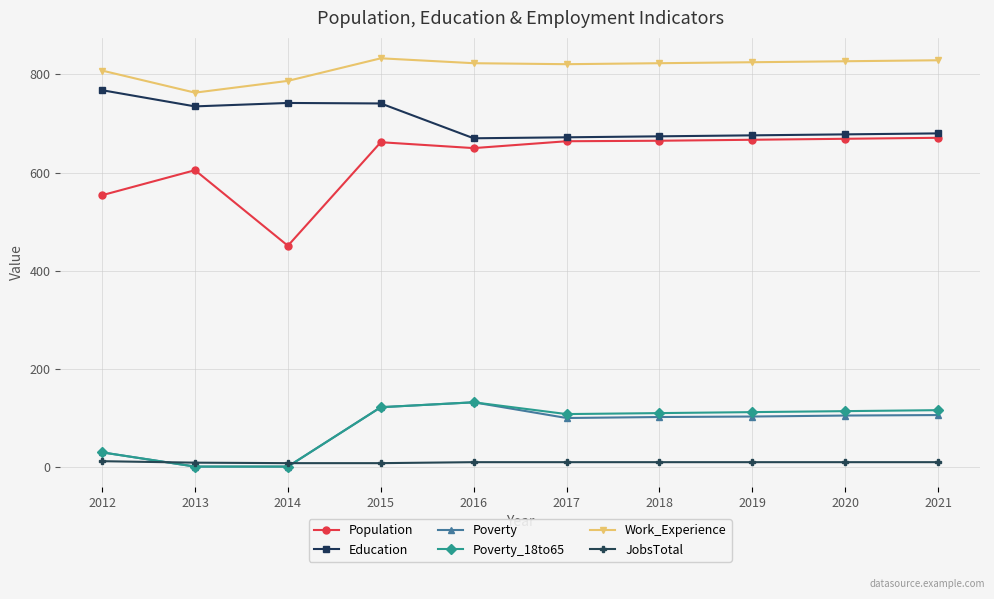

What is the maximum value shown in the chart?

833